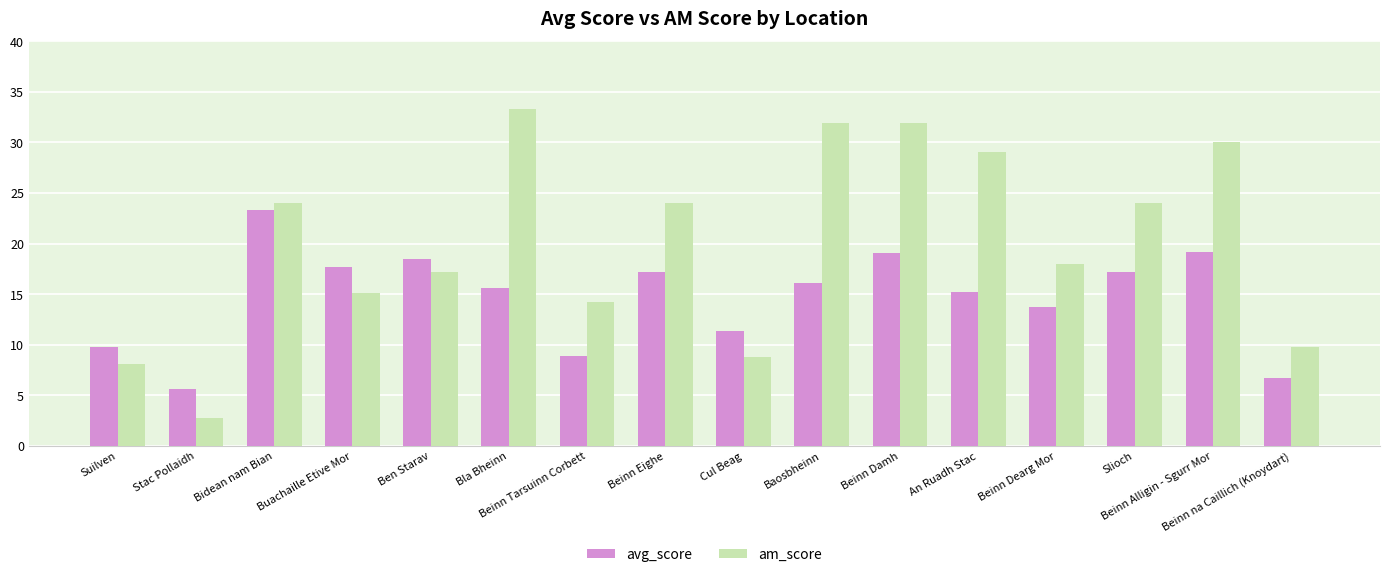

What is the smallest value displayed?

2.8